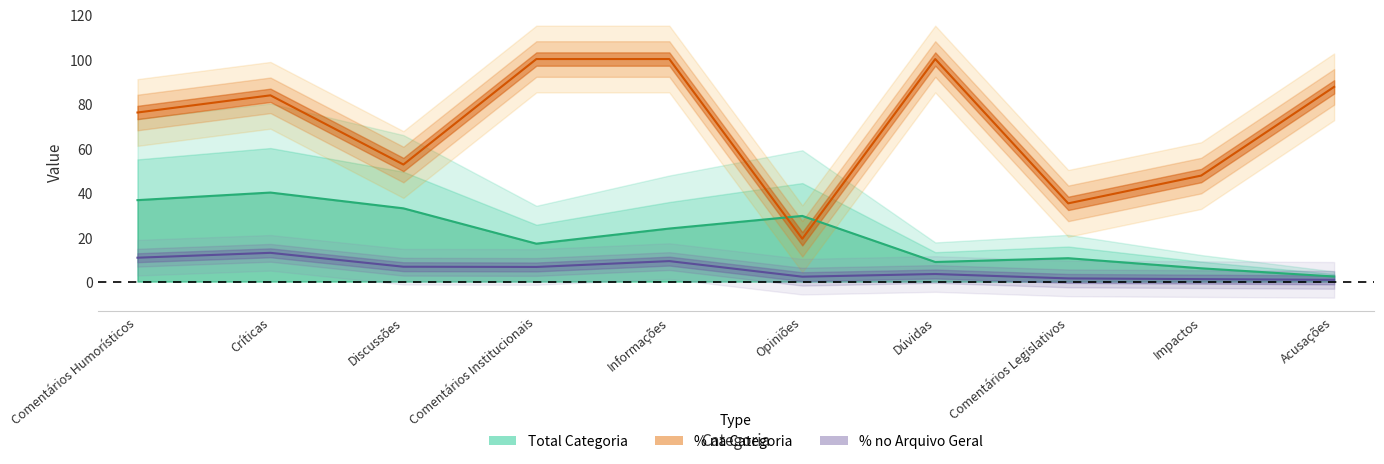

Rank the series at Comentários Humorísticos from highest to lowest value.

% na Categoria, Total Categoria, % no Arquivo Geral